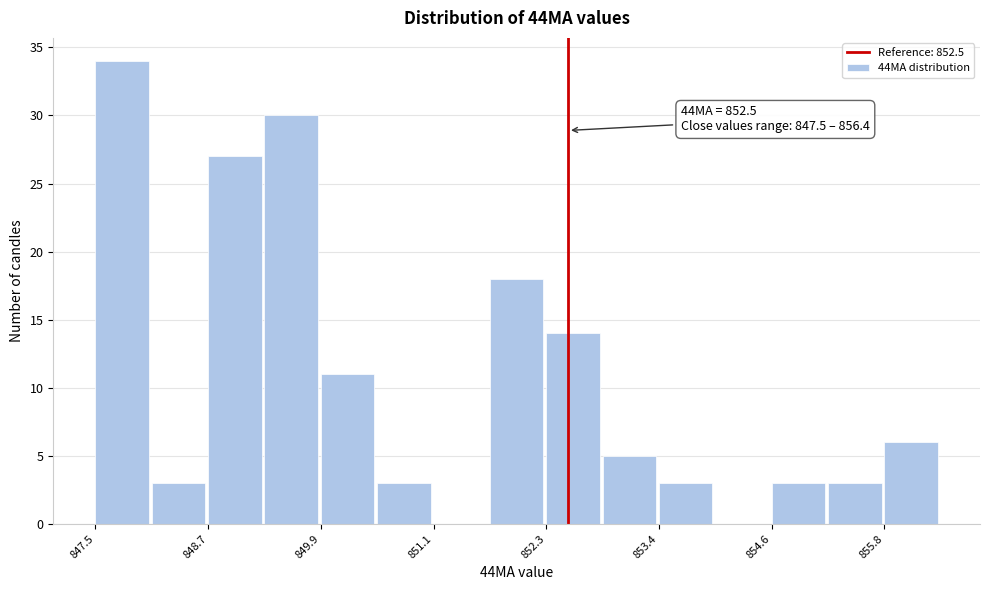

Read against the x-axis, roughly where is the centre of the tallest bar?

847.8